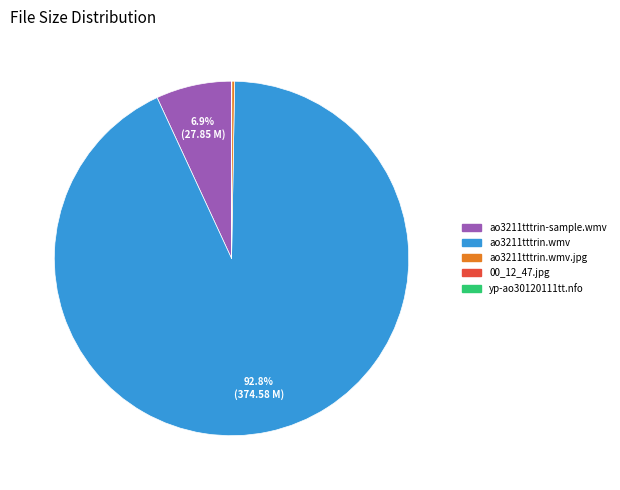

Is there a majority slice in this chart?

Yes